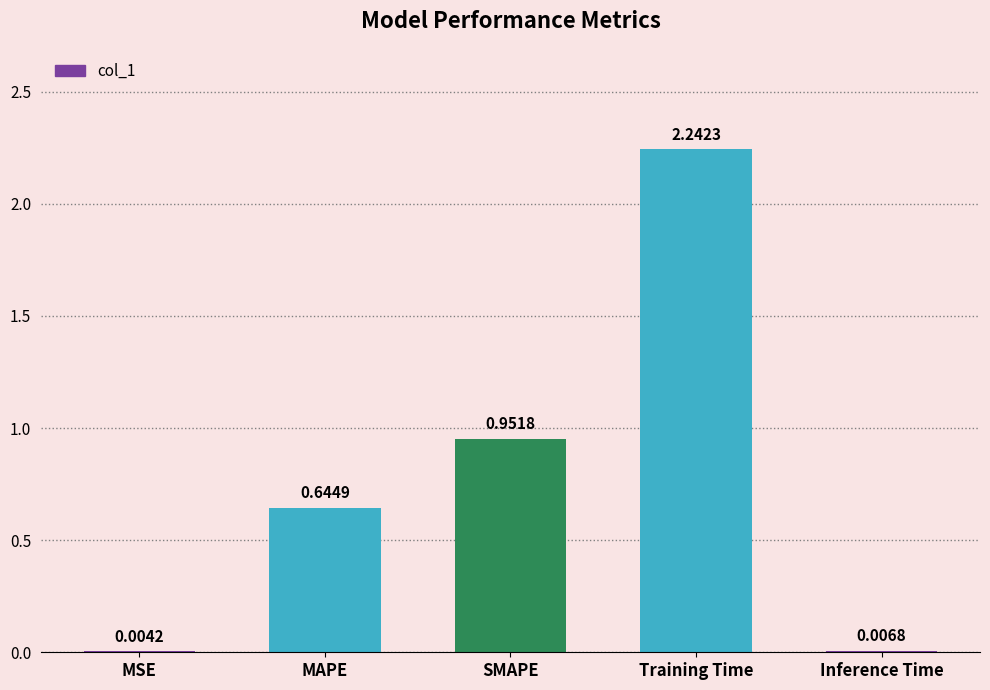

At which category does the chart reach its peak across all series?

Training Time